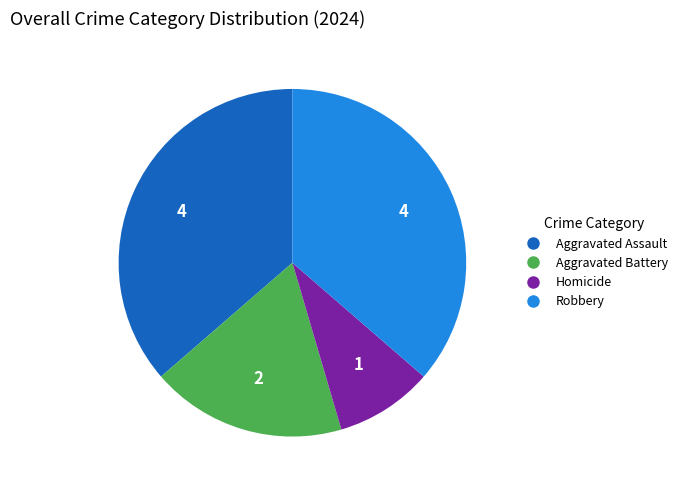

Do Robbery and Aggravated Assault together represent more than half of the pie?

Yes